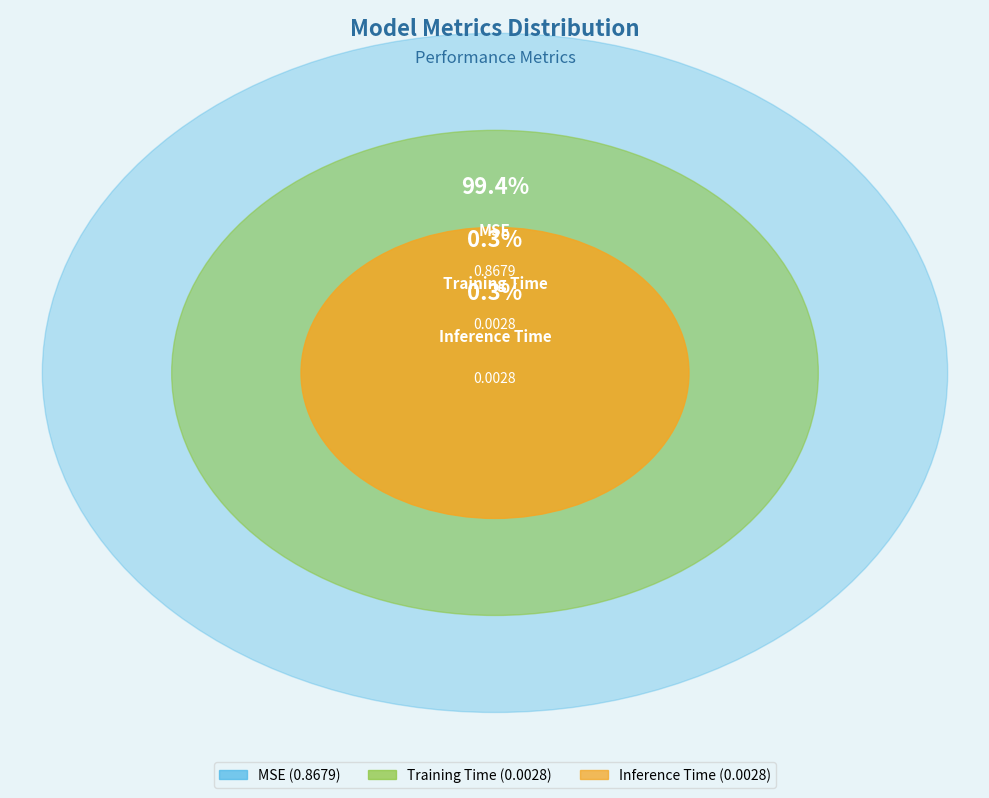

To the nearest percent, what is the average slice percentage?

33%